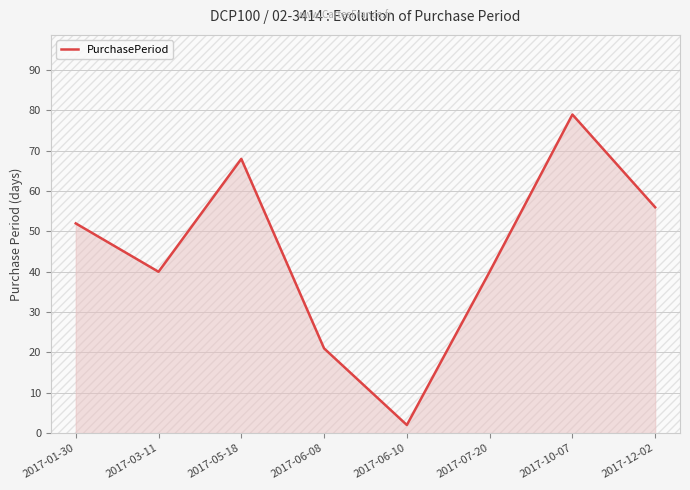

True or false: the data shows 79 at 2017-10-07.

True